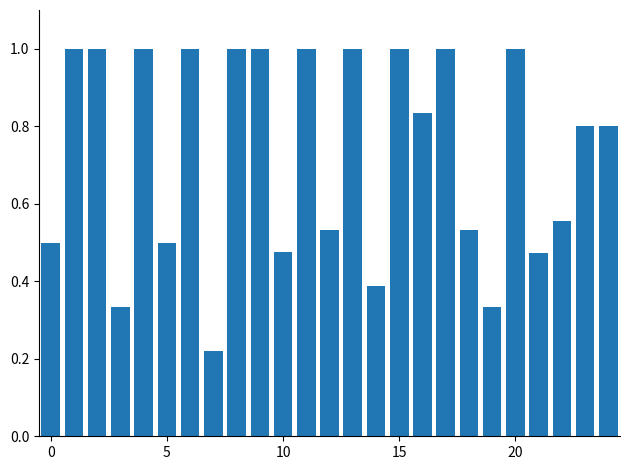

What is the greatest value displayed?

1.0